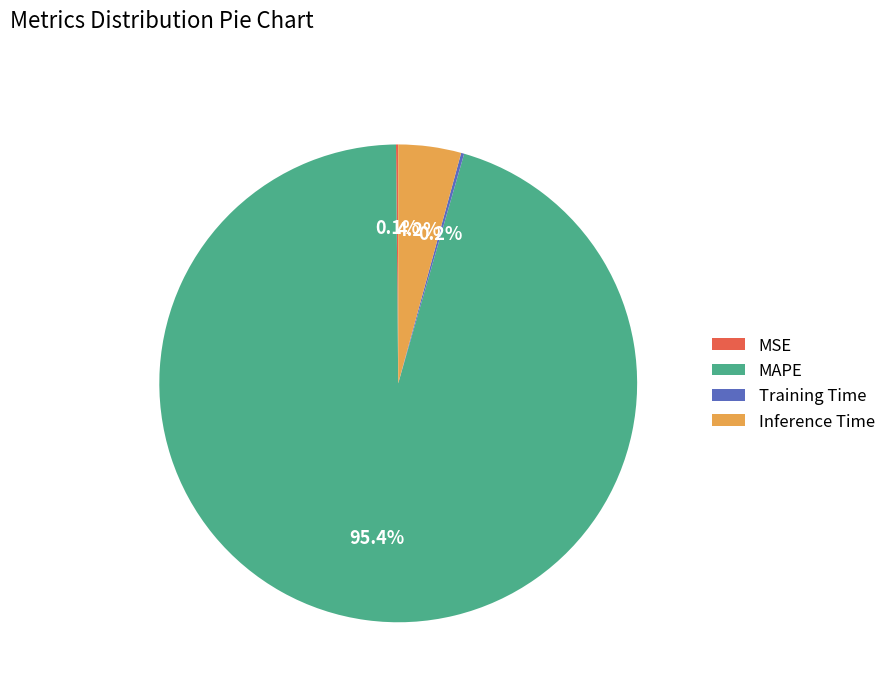

Which category accounts for the majority?

MAPE